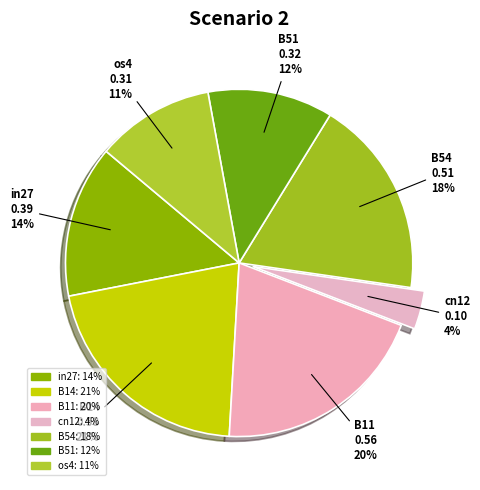

Does in27 represent more than half of the total?

No